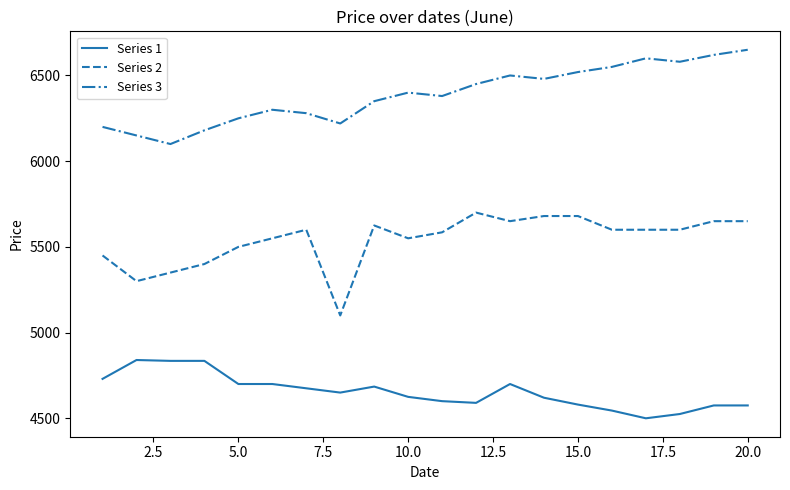

True or false: Series 2 and Series 1 cross at least once.

False